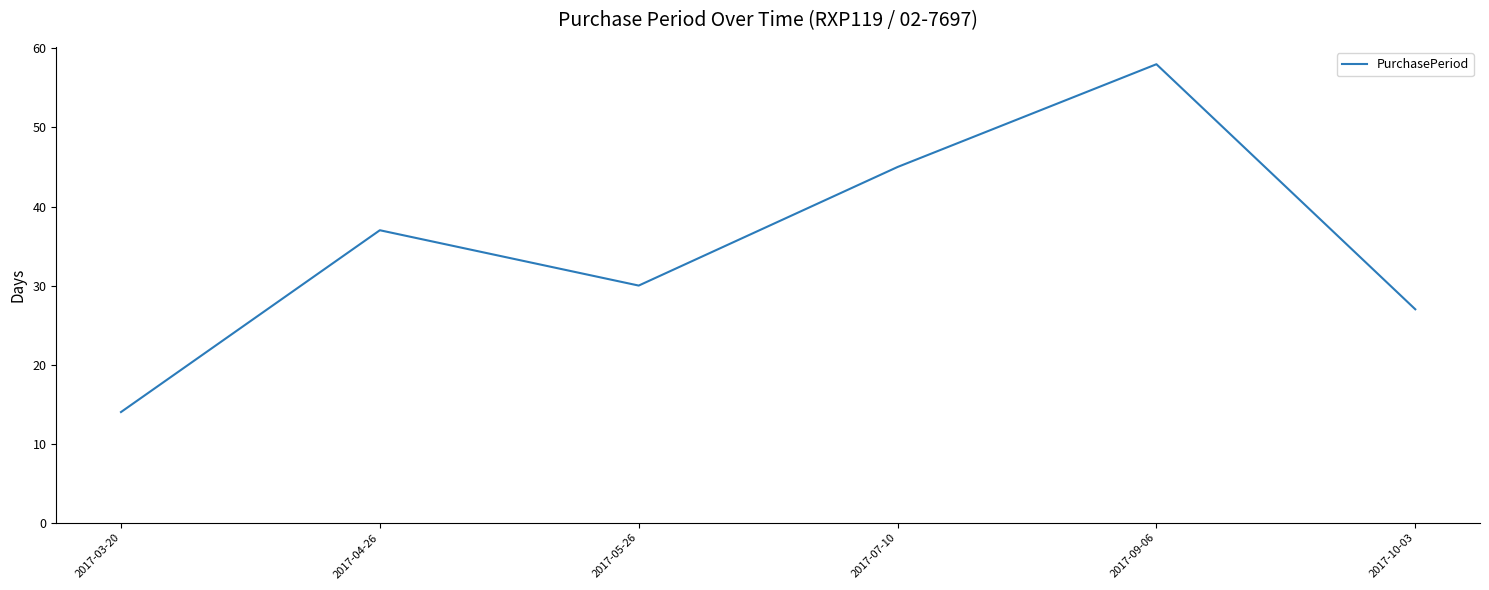

What is the sum of all values?

211